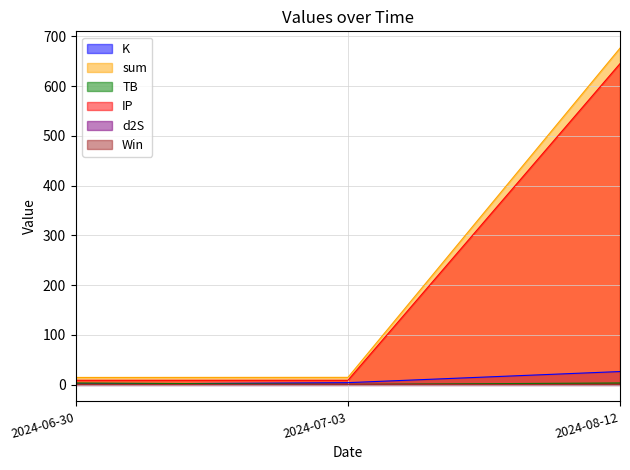

Which series has the largest total across all categories?

sum